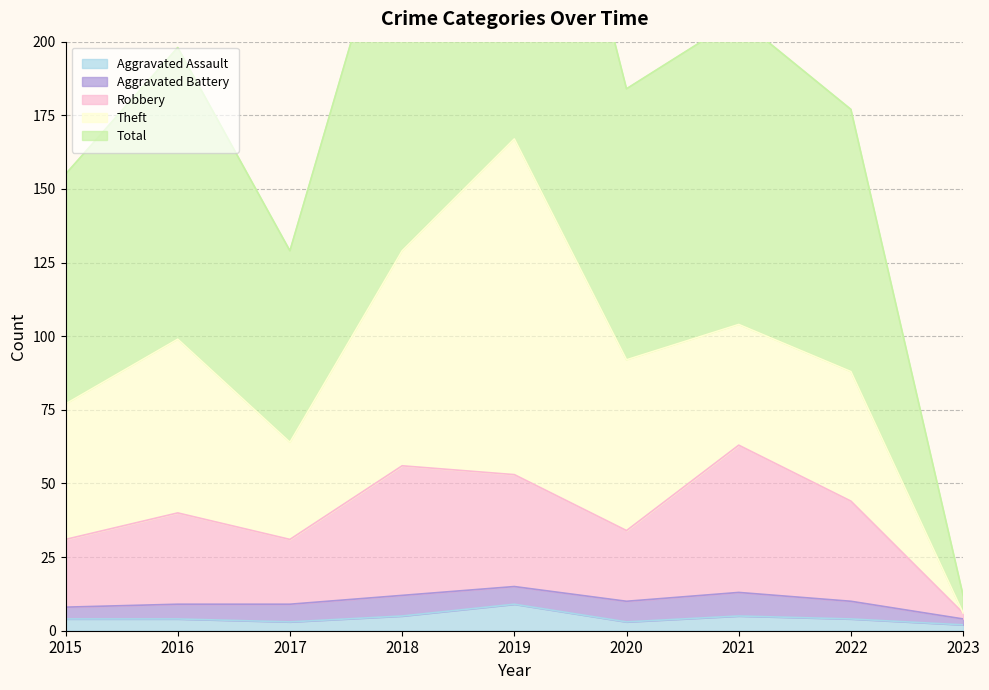

The Aggravated Assault series shows 6 at 2022. True or false?

False